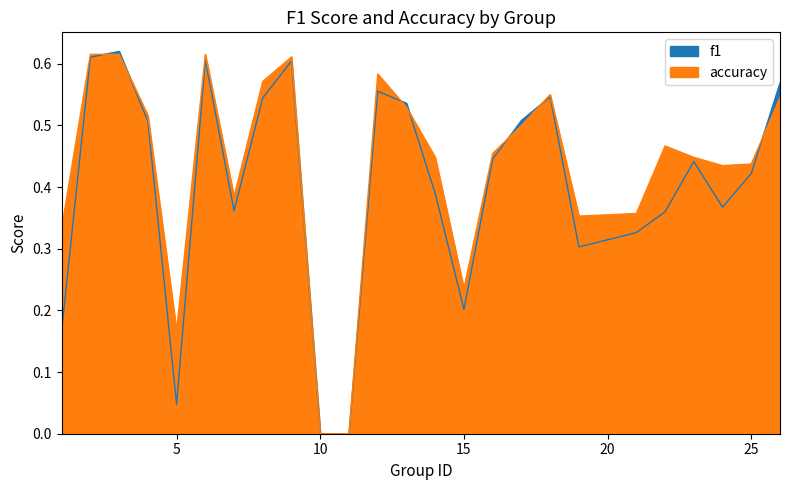

Reading left to right, what are all the values shown in this chart?

f1: 0.2	0.6	0.6	0.5	0.0	0.6	0.4	0.5	0.6	0.0	0.0	0.6	0.5	0.4	0.2	0.4	0.5	0.5	0.3	0.3	0.4	0.4	0.4	0.4	0.6
accuracy: 0.3	0.6	0.6	0.5	0.2	0.6	0.4	0.6	0.6	0.0	0.0	0.6	0.5	0.4	0.2	0.5	0.5	0.6	0.4	0.4	0.5	0.4	0.4	0.4	0.5